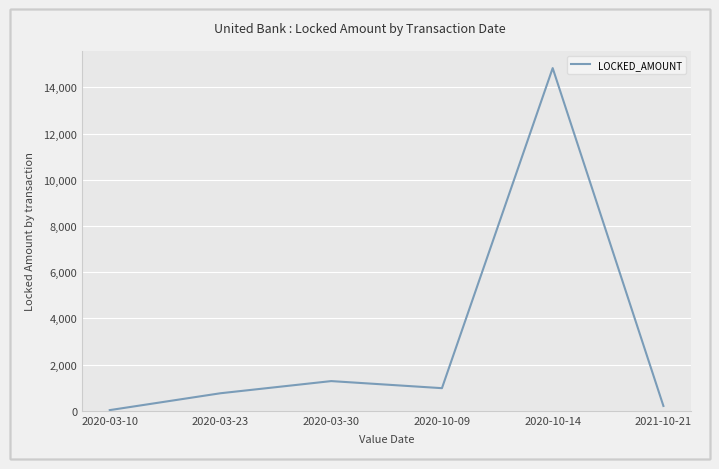

List the labels in order of value, smallest first.

2020-03-10, 2021-10-21, 2020-03-23, 2020-10-09, 2020-03-30, 2020-10-14